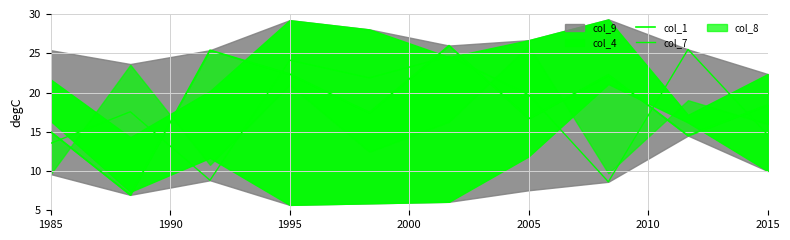

What is the sum of all col_1 values?

185.0